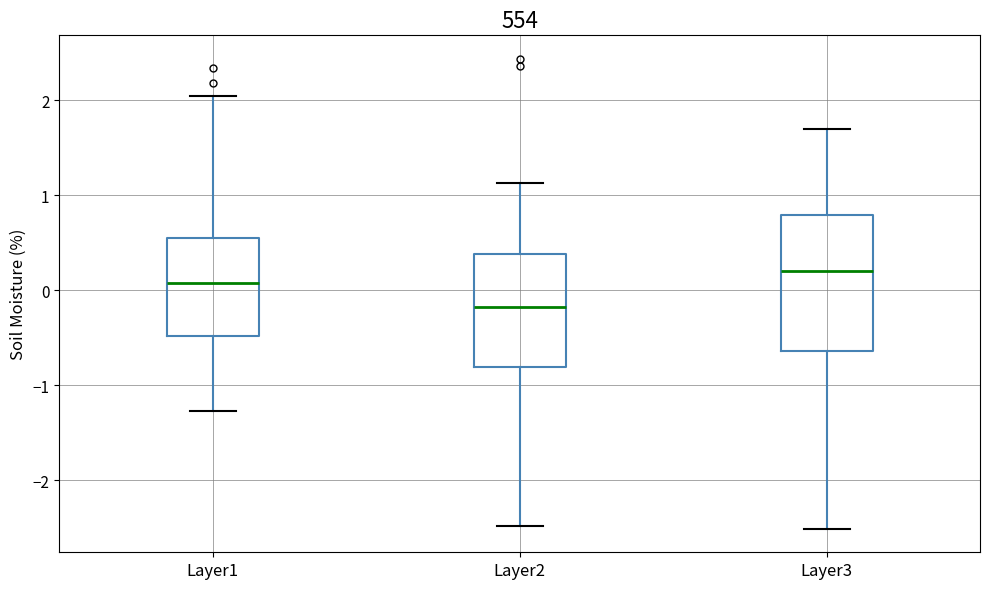

Comparing the boxes themselves (not the whiskers), which one is the tallest?

Layer3